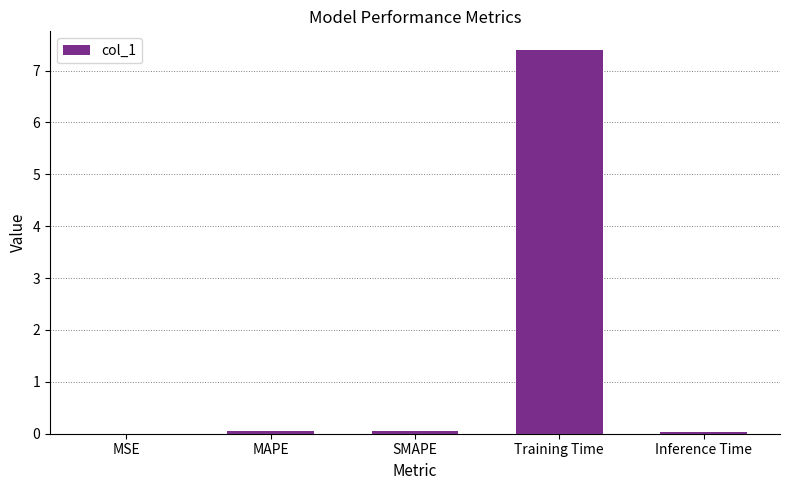

Which label corresponds to the largest value in the chart?

Training Time